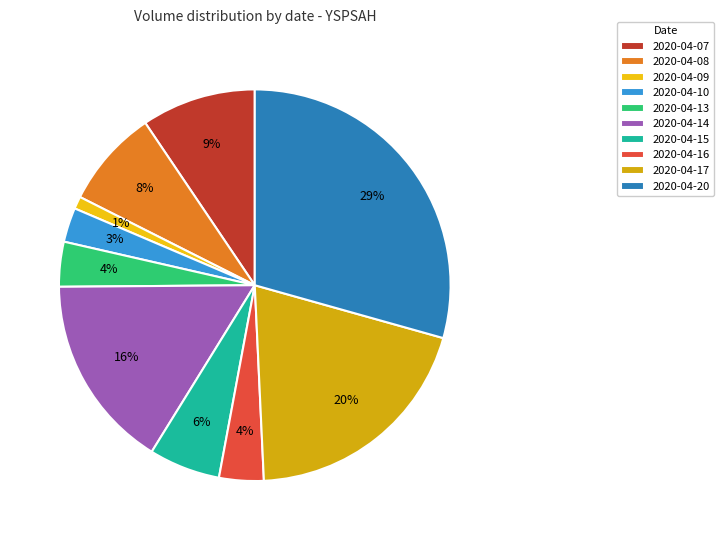

To the nearest percent, what is the combined percentage of 2020-04-10 and 2020-04-13?

7%